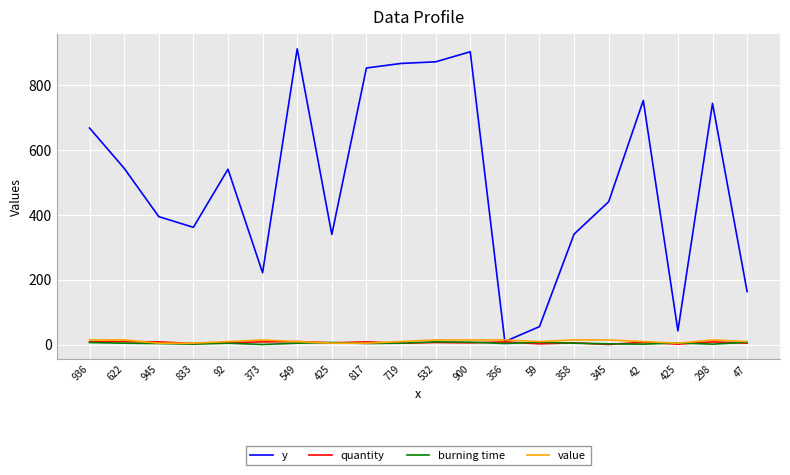

Reading right to left, list all the values displayed in this chart.

y: 47=164	298=744	425=43	42=753	345=441	358=341	59=56	356=10	900=903	532=872	719=867	817=853	425=340	549=912	373=222	92=541	833=362	945=395	622=544	936=668
quantity: 47=5	298=9	425=2	42=8	345=1	358=6	59=3	356=9	900=6	532=7	719=5	817=9	425=6	549=10	373=9	92=7	833=4	945=9	622=10	936=9
burning time: 47=8	298=2	425=6	42=2	345=3	358=5	59=8	356=4	900=8	532=9	719=5	817=4	425=7	549=5	373=1	92=5	833=2	945=4	622=5	936=7
value: 47=10	298=15	425=5	42=10	345=15	358=15	59=10	356=15	900=15	532=15	719=10	817=5	425=5	549=10	373=15	92=10	833=5	945=5	622=15	936=15